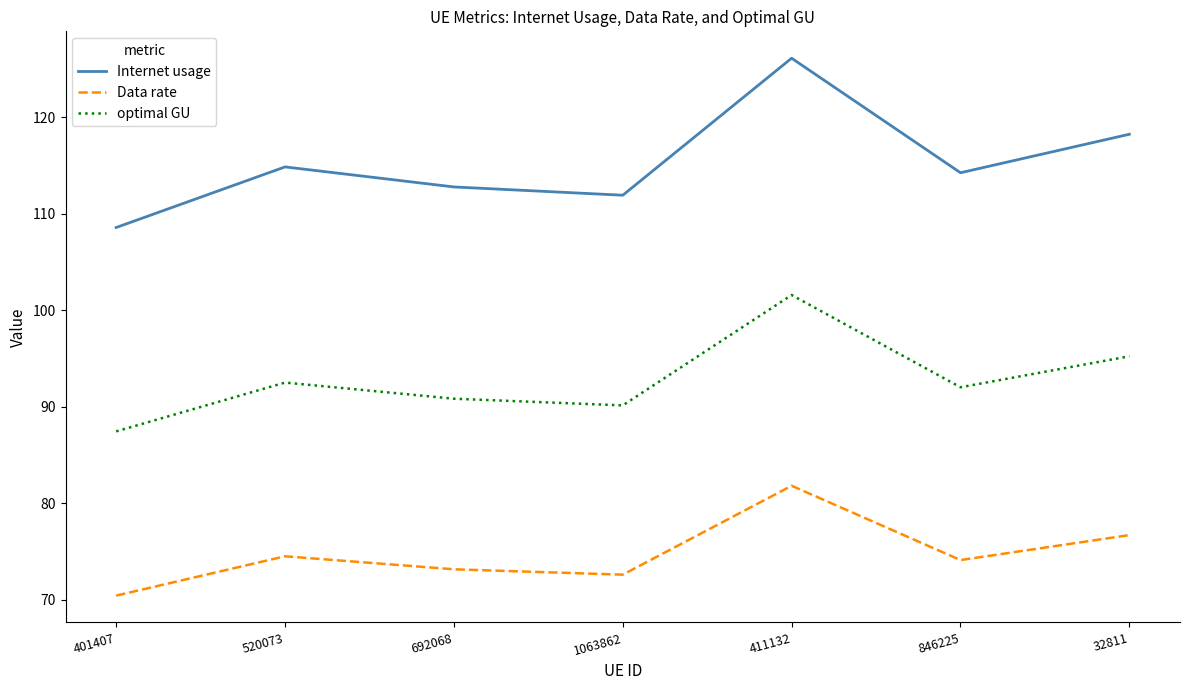

At which label is Data rate closest to 76?

32811